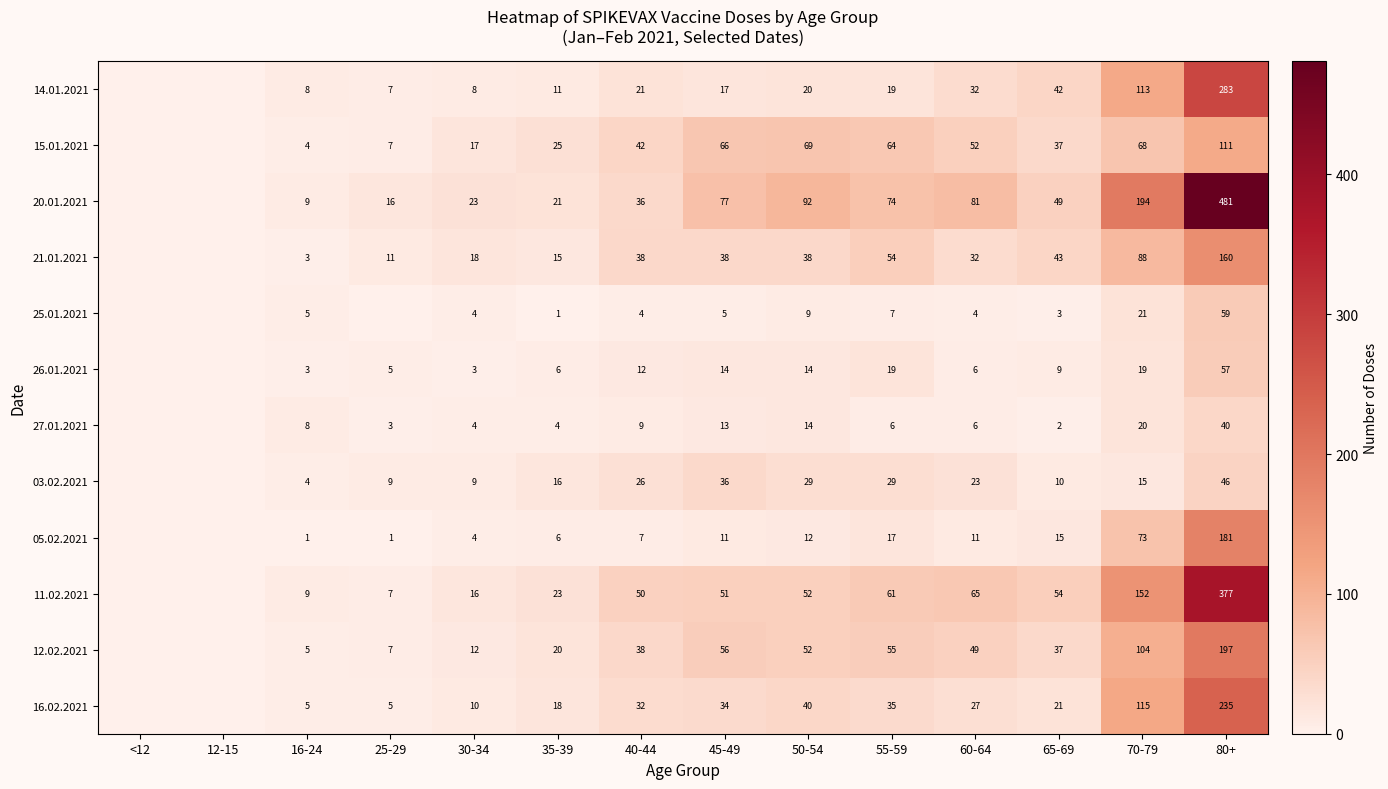

What is the spread (max minus min) of values at 60-64?

77